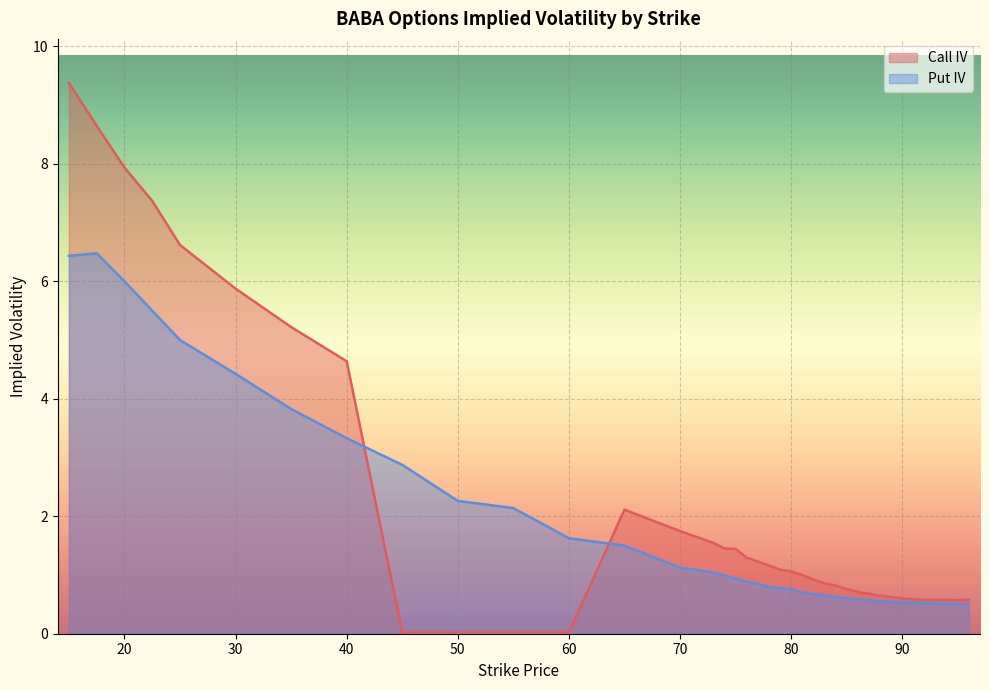

What is the difference between the highest and lowest values at 91?

0.1